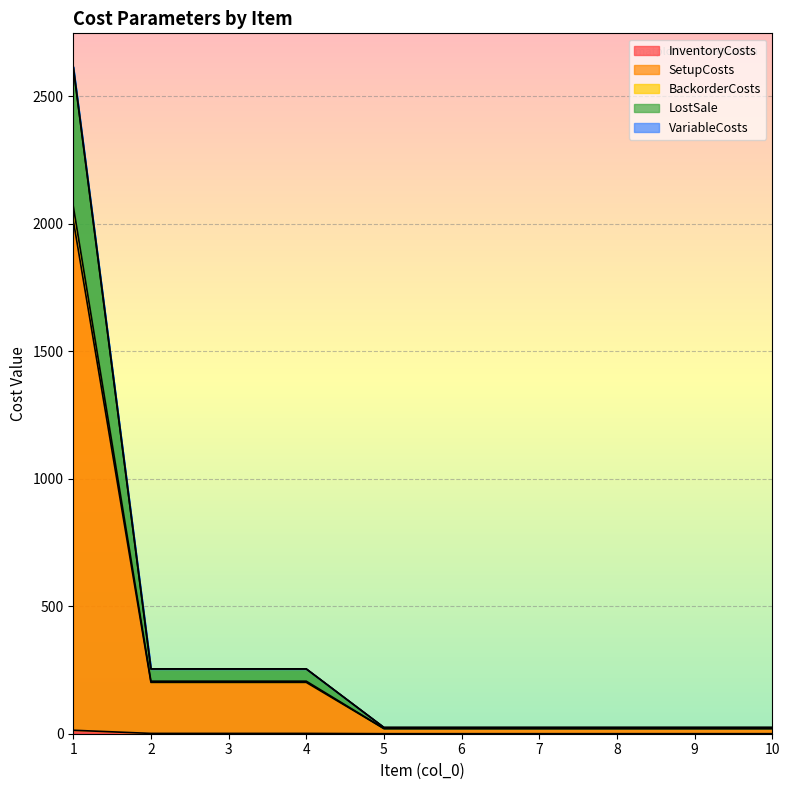

True or false: VariableCosts and LostSale intersect in this chart.

False